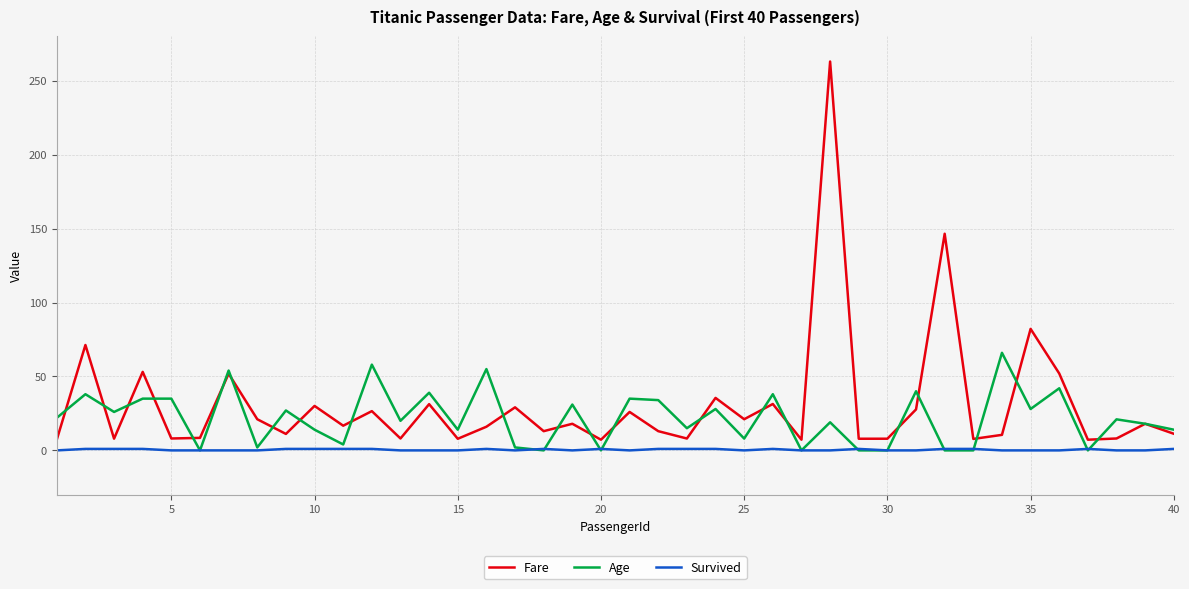

True or false: Survived and Fare cross at least once.

False